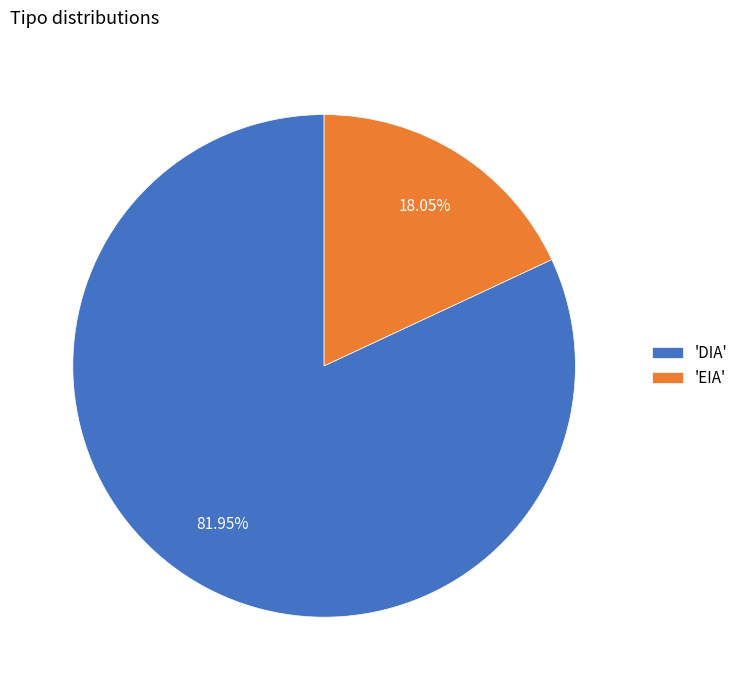

Does any single category account for the majority?

Yes